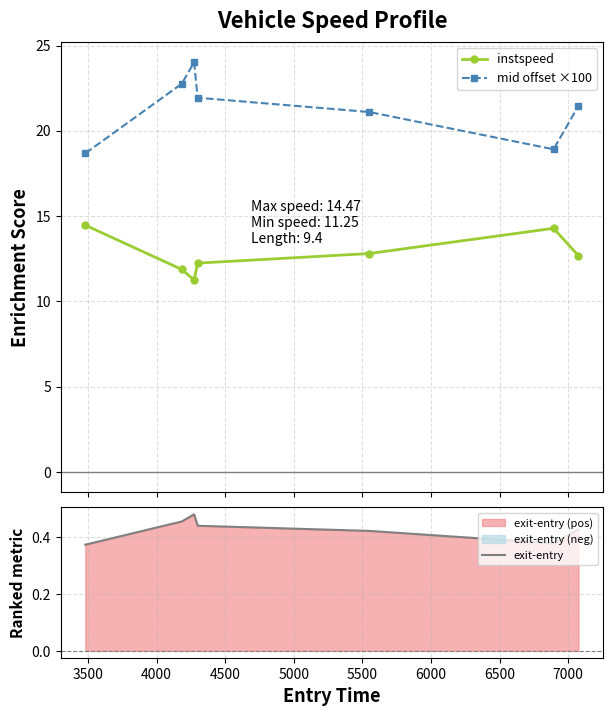

In mid offset ×100, how many points are higher than both neighbors (excluding endpoints)?

1